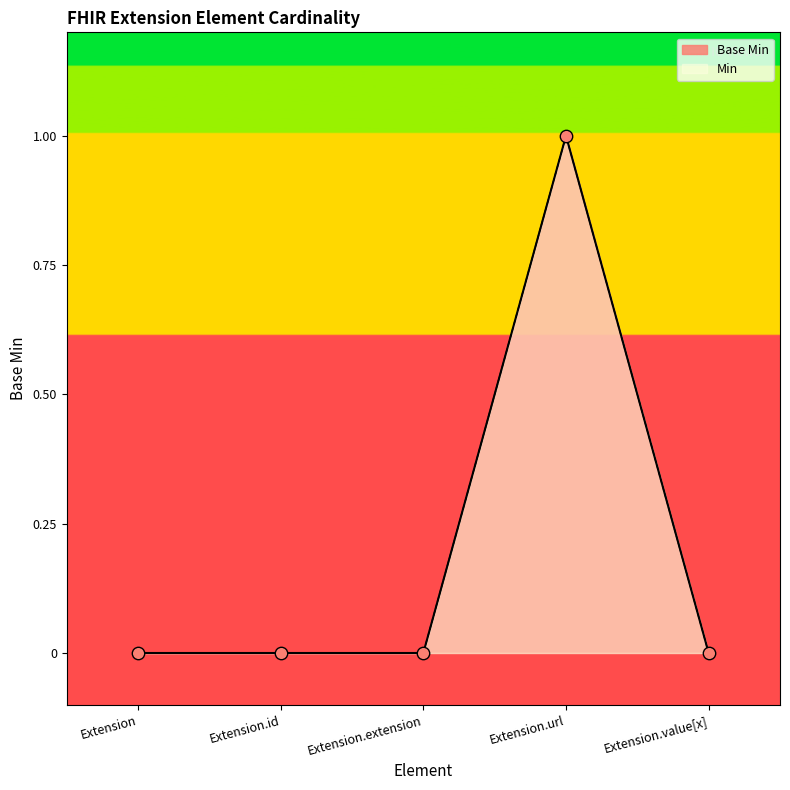

What is the change in value from Extension to Extension.url?

+1